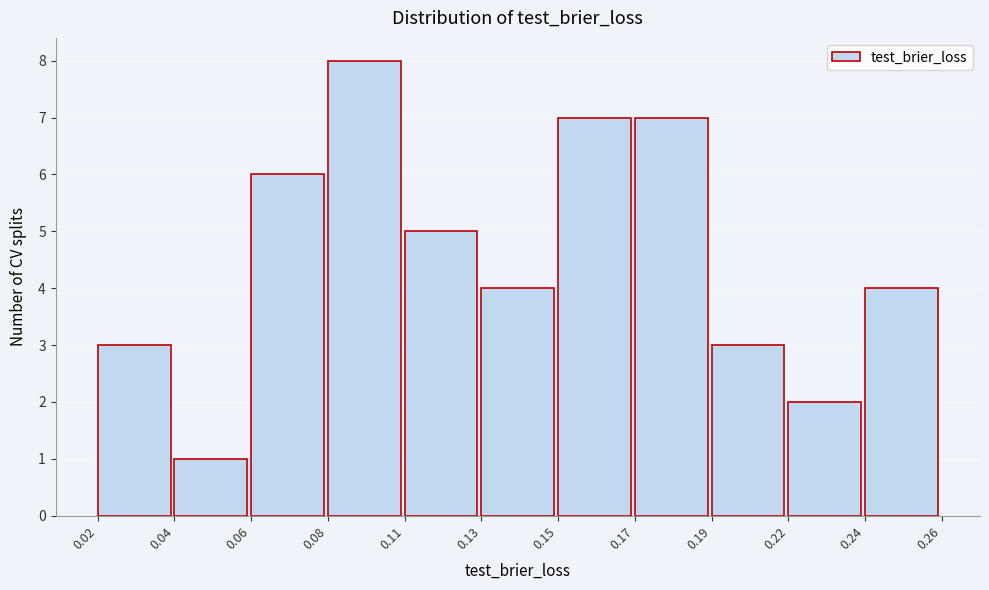

Reading right to left, transcribe all the data shown in this chart.

4	2	3	7	7	4	5	8	6	1	3